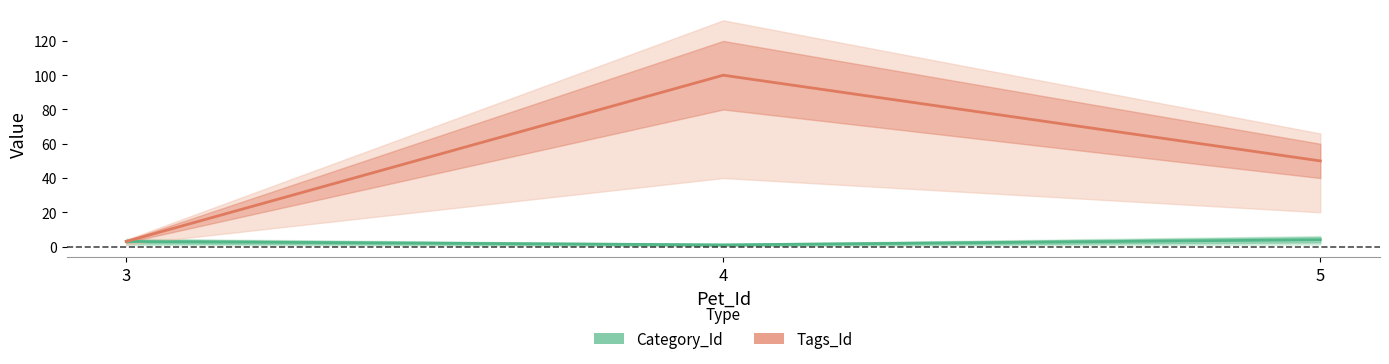

At how many categories does at least one series exceed 19?

2